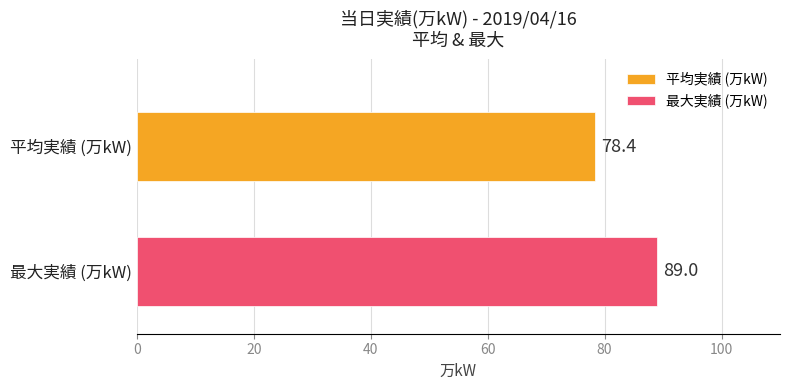

What is the highest value of the 平均実績 (万kW) series?

78.4